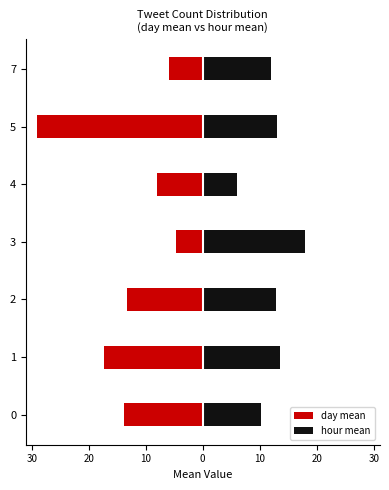

What is the minimum value for hour mean?

6.0